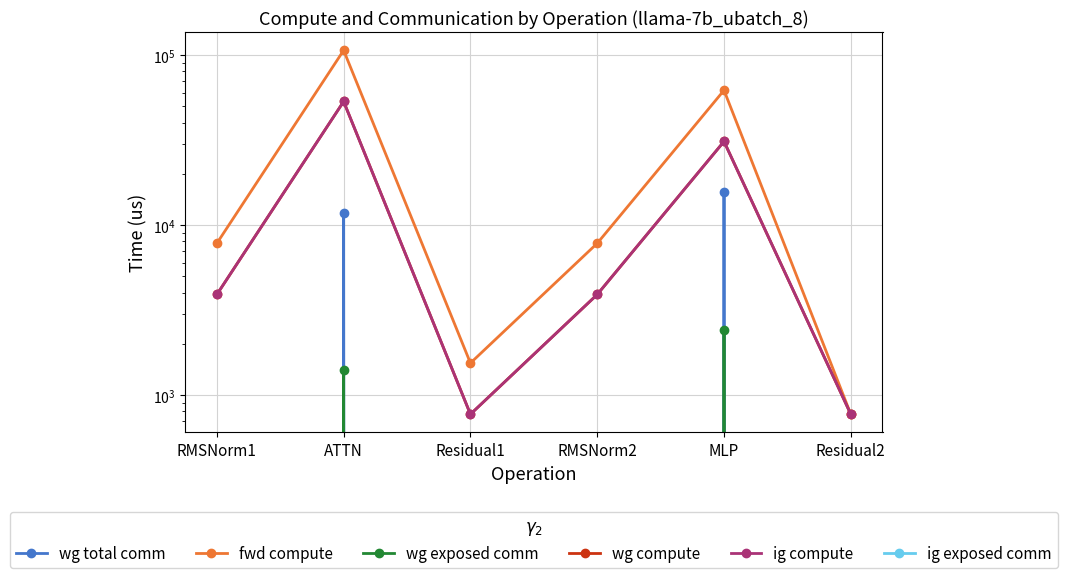

The ig compute series shows 3894.7 at RMSNorm1. True or false?

True